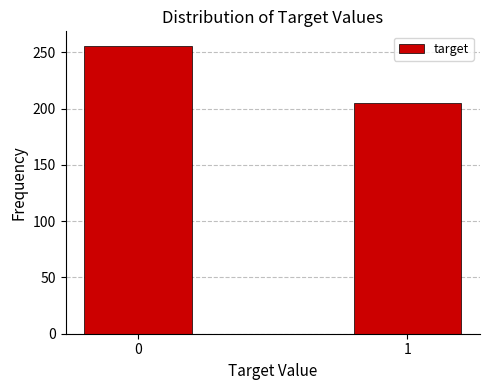

Reading left to right, list all the values displayed in this chart.

256	205